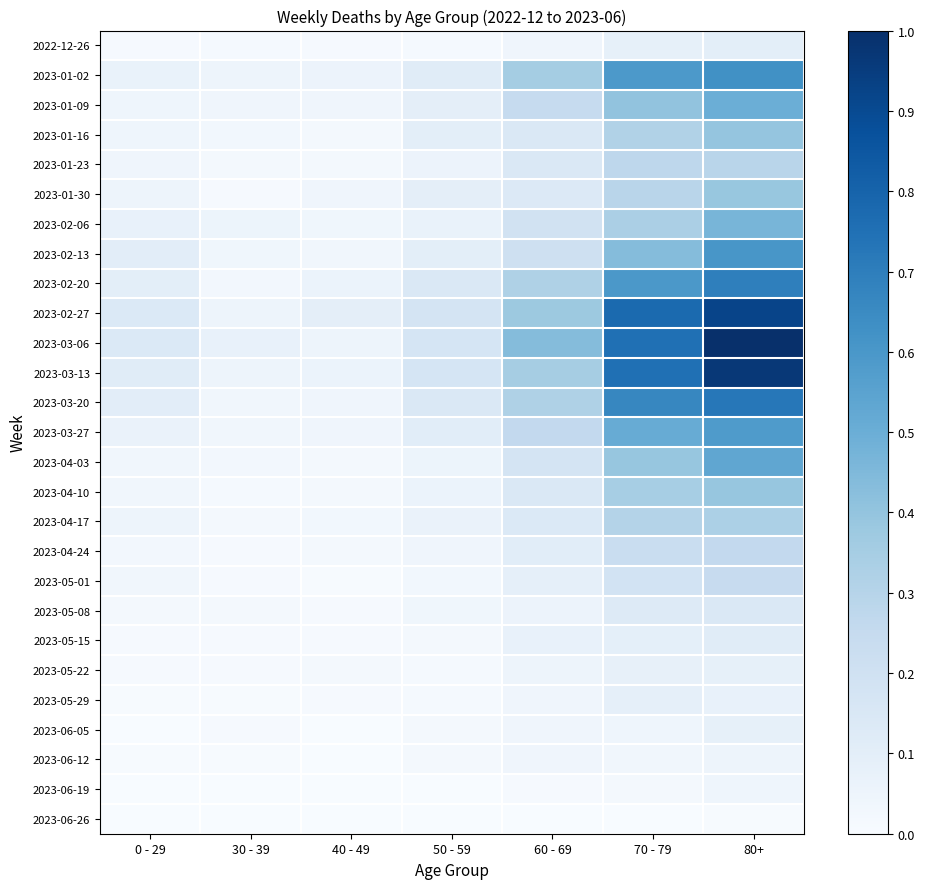

Which series has the largest total across all categories?

2023-03-06